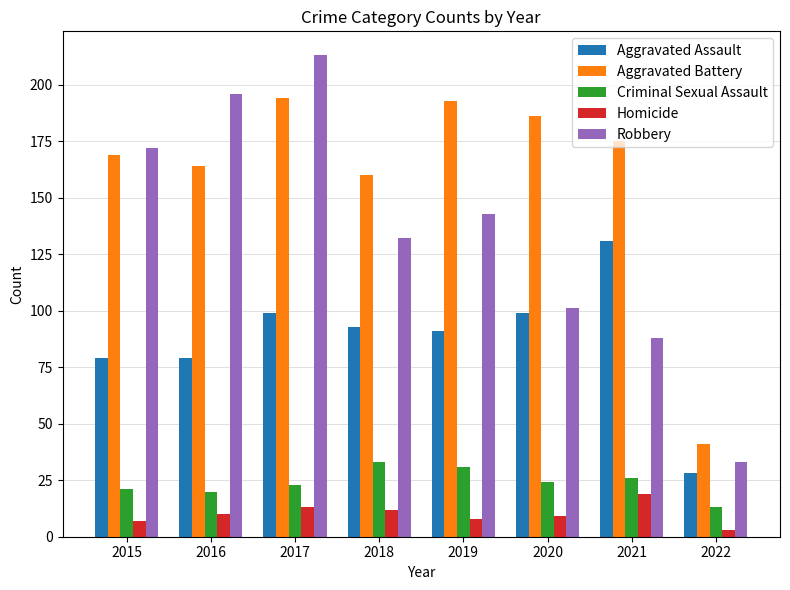

How many data points in Robbery are less than 143?

4